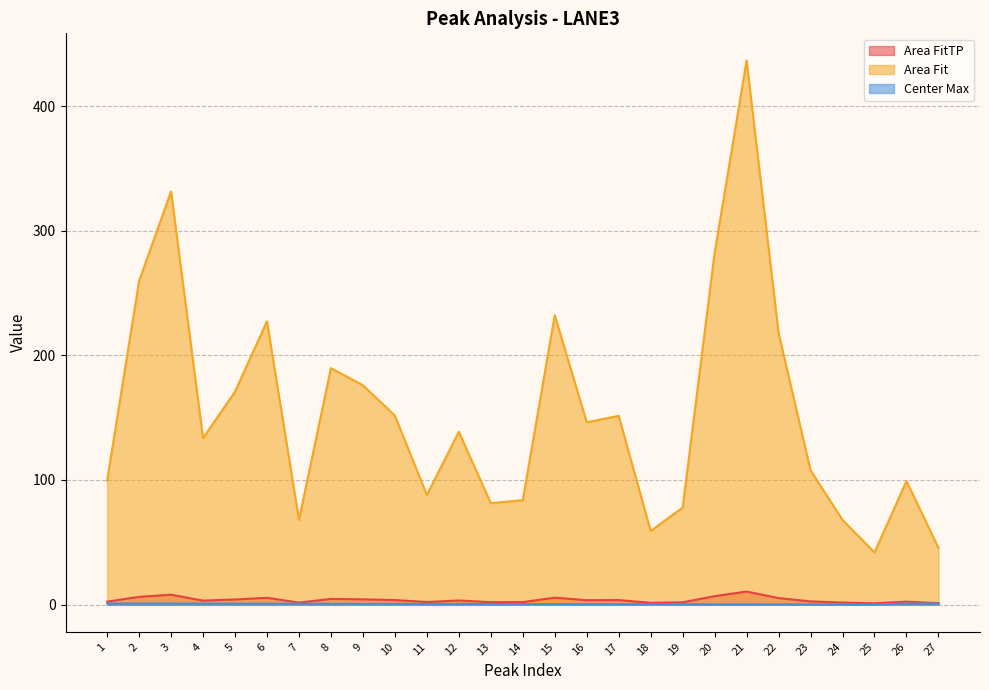

What are all the series names shown in the legend?

Area FitTP, Area Fit, Center Max